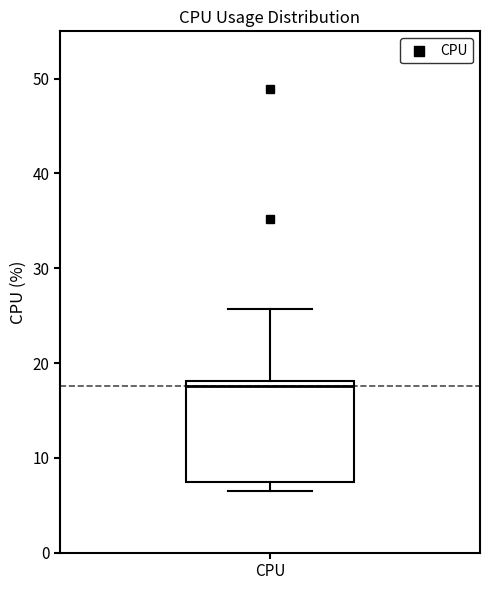

Transcribe this box plot: give where the median line is, the range the box spans, and where the two whiskers end, as read against the y-axis. The values are not printed on the chart, so give them approximately, as read against the axis.

median 18 (just below the box's upper edge), box 7 to 18, whiskers 7 (just below the box's lower edge) to 26